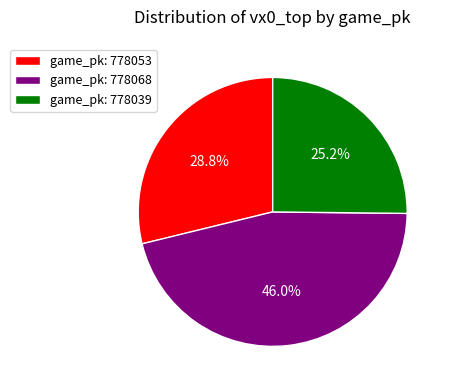

Which category has the biggest portion of the pie?

game_pk: 778068